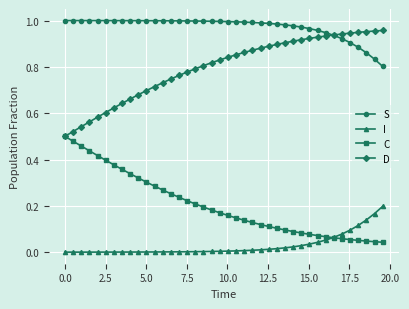

True or false: S and I intersect in this chart.

False